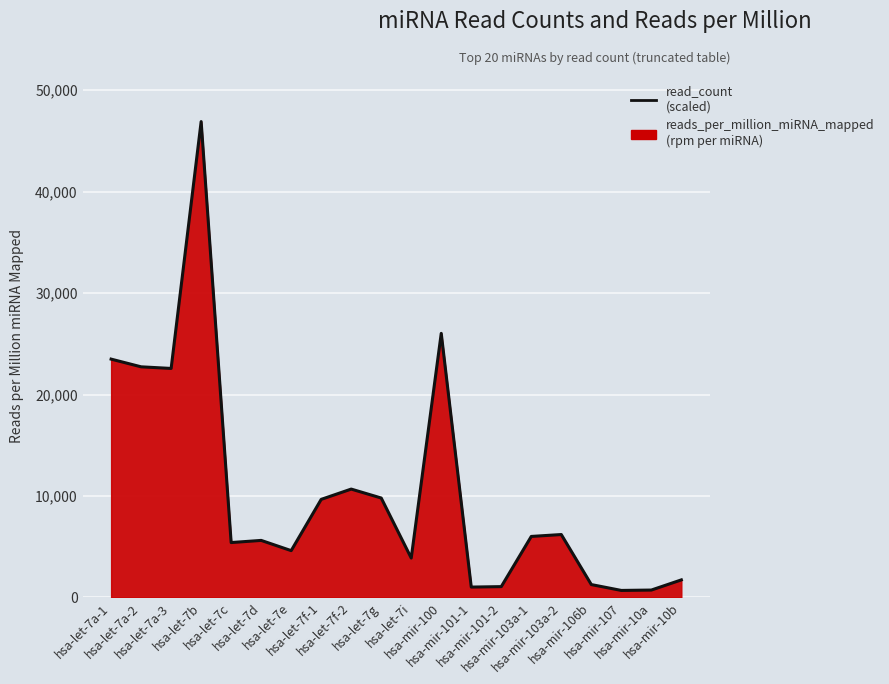

What is the ratio of the value at hsa-let-7c to the value at hsa-mir-10b?

3.1